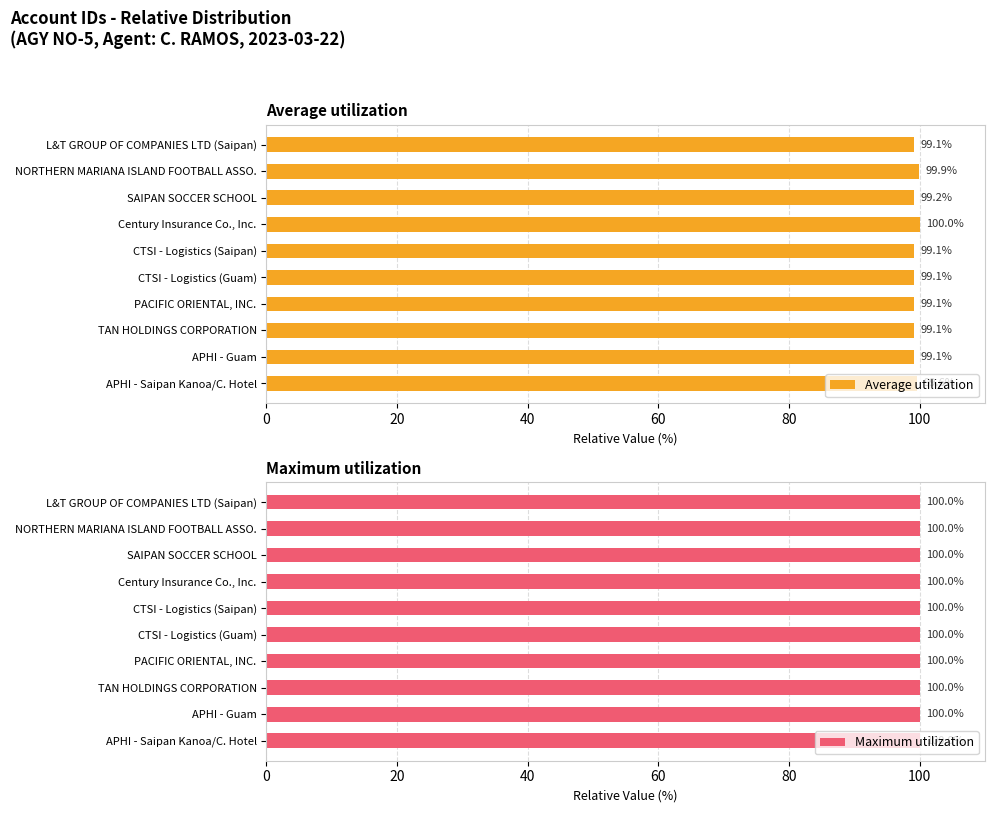

Does the chart contain stacked bars?

No